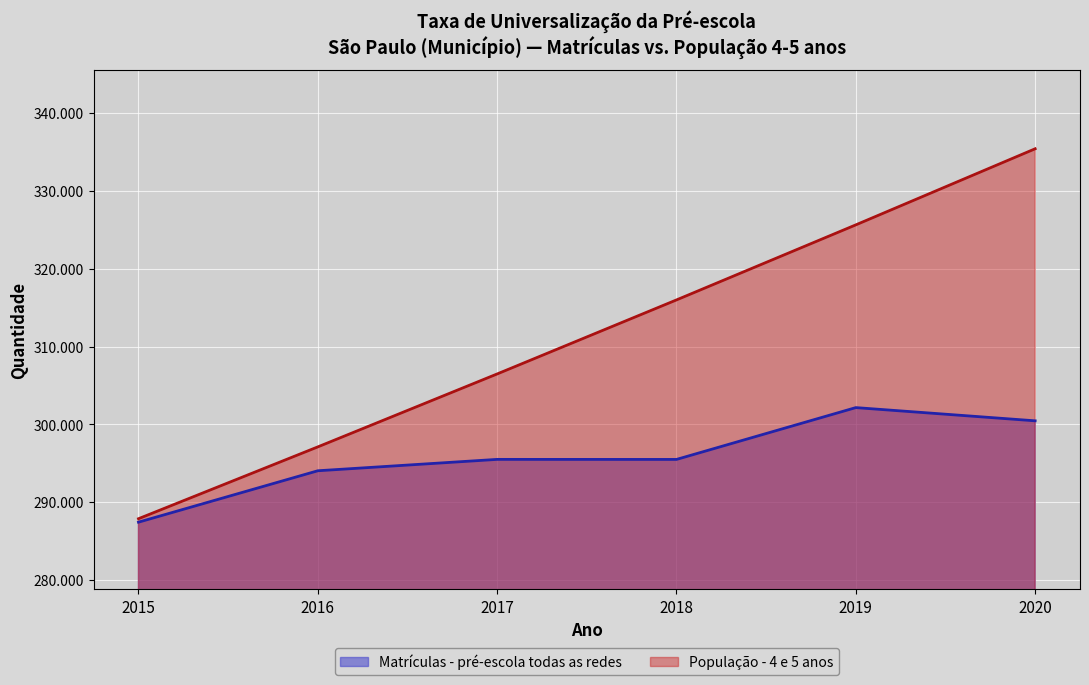

Reading left to right, what are all the values shown in this chart?

Matriculas: 287447	294050	295512	295506	302162	300465
Populacao: 287892	297117	306484	315992	325632	335405